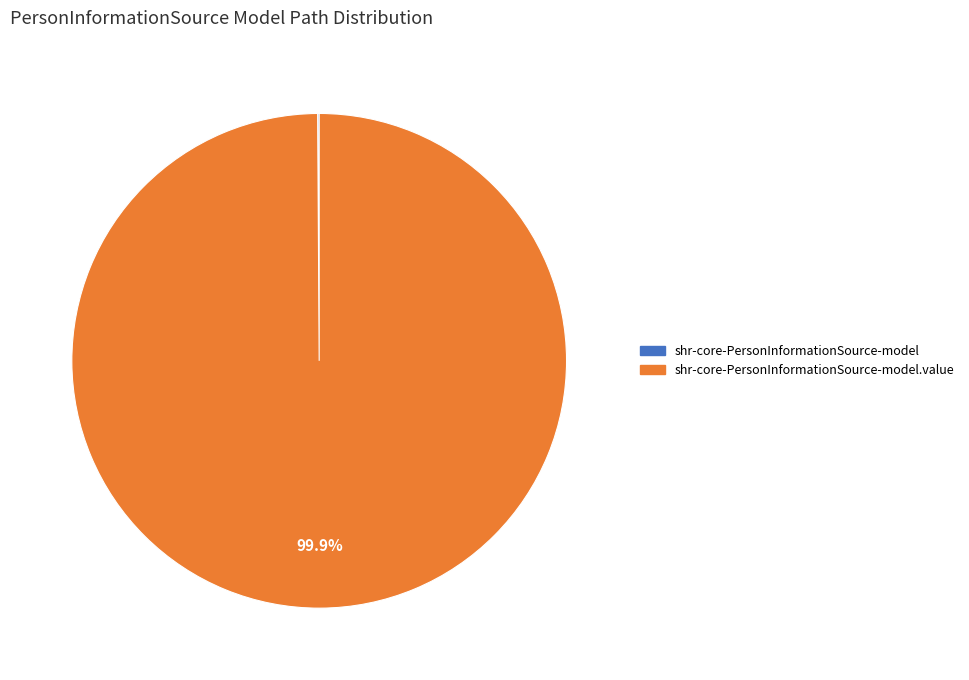

Is there any slice that represents more than half of the pie?

Yes